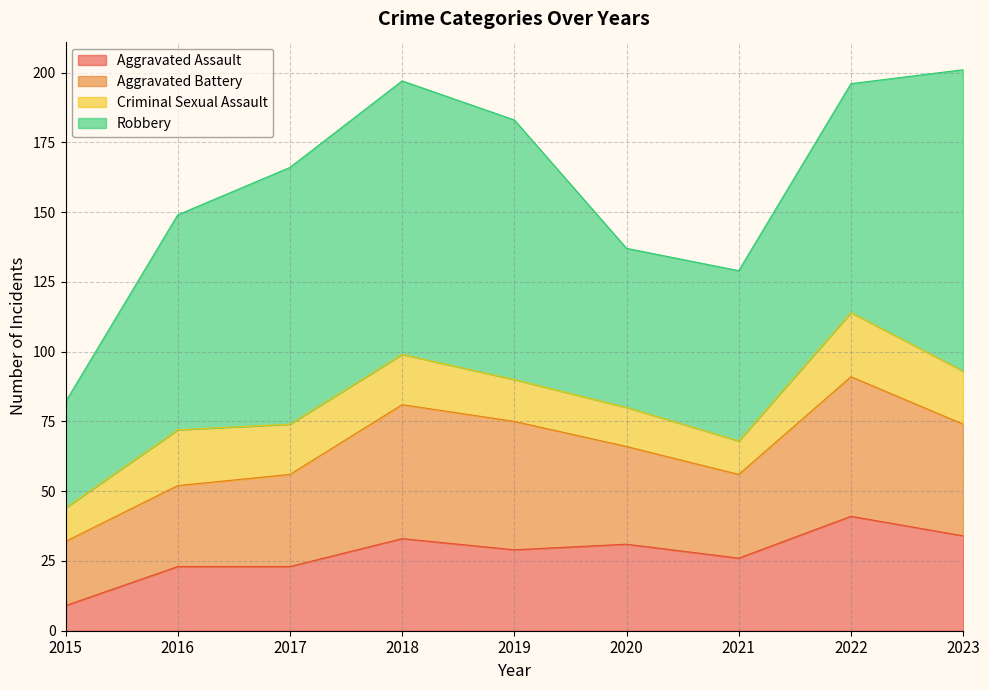

Reading left to right, list all the values displayed in this chart.

Aggravated Assault: 9	23	23	33	29	31	26	41	34
Aggravated Battery: 23	29	33	48	46	35	30	50	40
Criminal Sexual Assault: 12	20	18	18	15	14	12	23	19
Robbery: 38	77	92	98	93	57	61	82	108